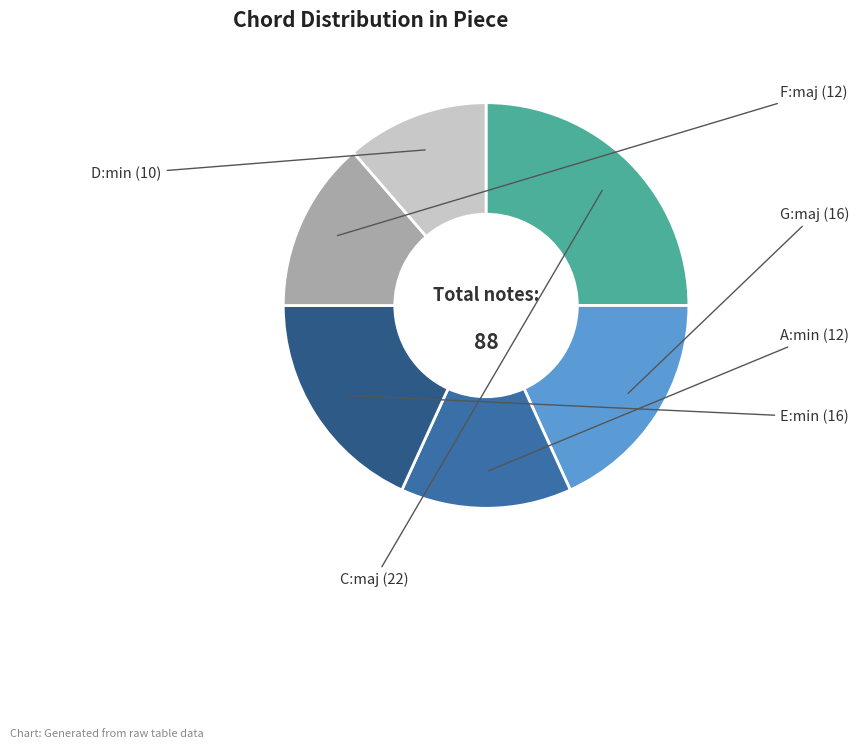

Combined, do A:min and C:maj account for over 50%?

No